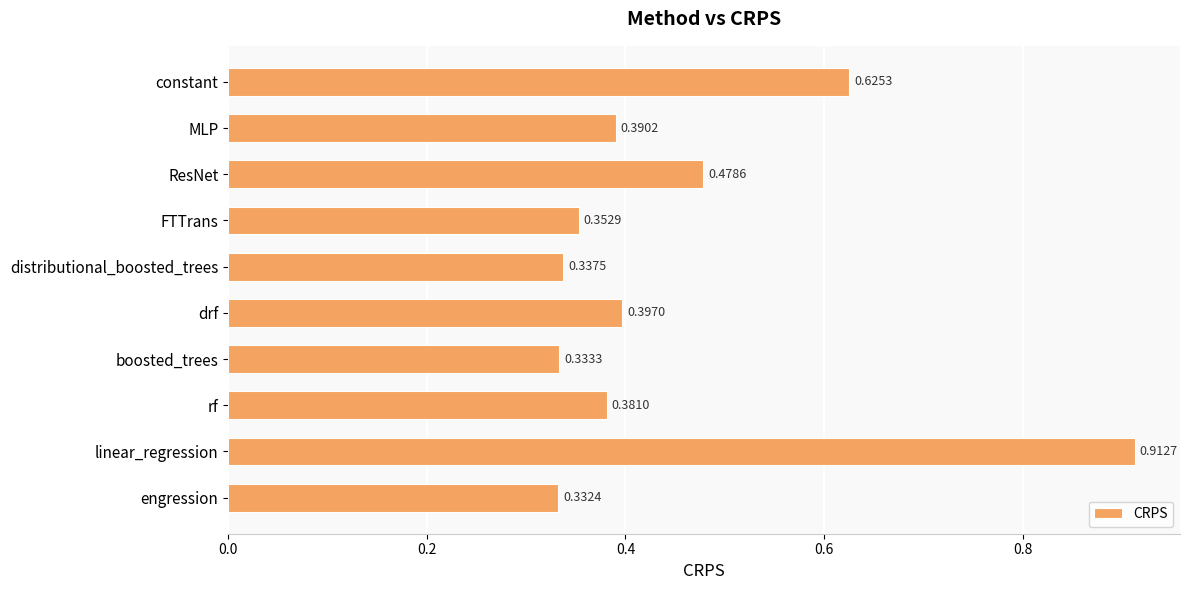

Does the chart contain any negative values?

No